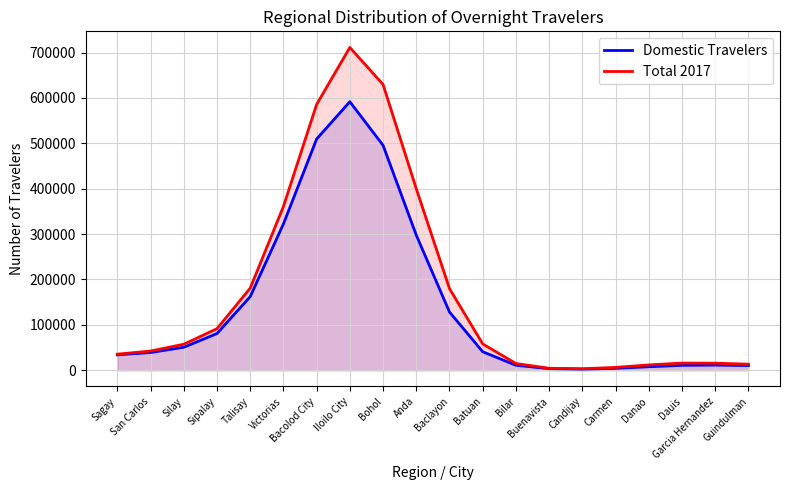

Reading left to right, extract all data points from this chart.

Domestic Travelers: 34021	39017	50680	80828	162165	322317	509484	591679	495527	297614	128227	40780	10934	3540	2455	4166	7743	10827	11341	10357
Total 2017: 35449	42288	57251	91595	180840	360819	585744	711138	629570	399868	179907	57971	14803	4357	3299	6278	11717	15802	15580	13346